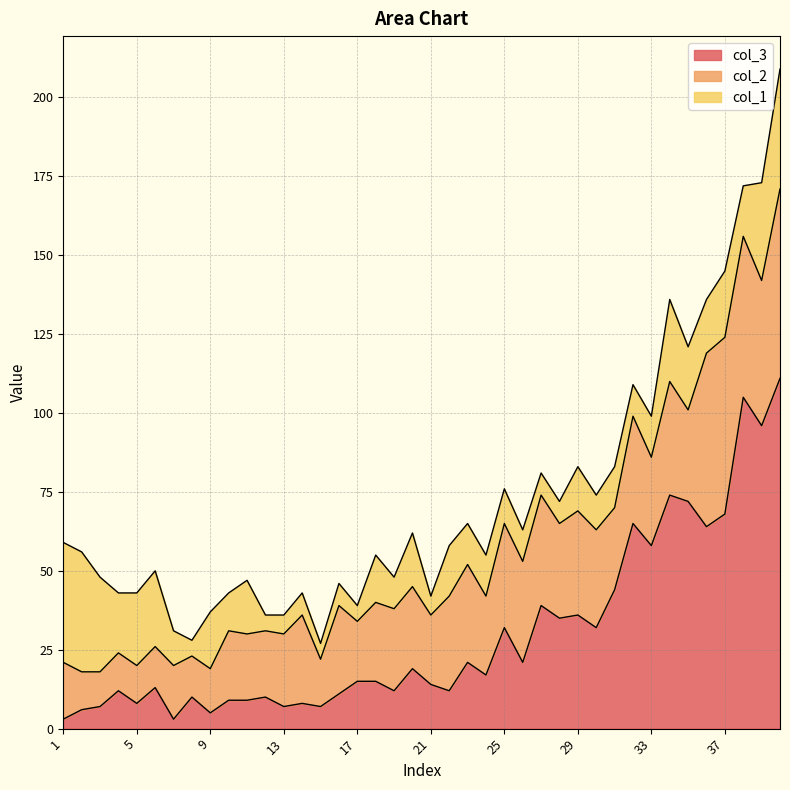

What is the difference between the maximum and minimum values in the col_2 series?

49